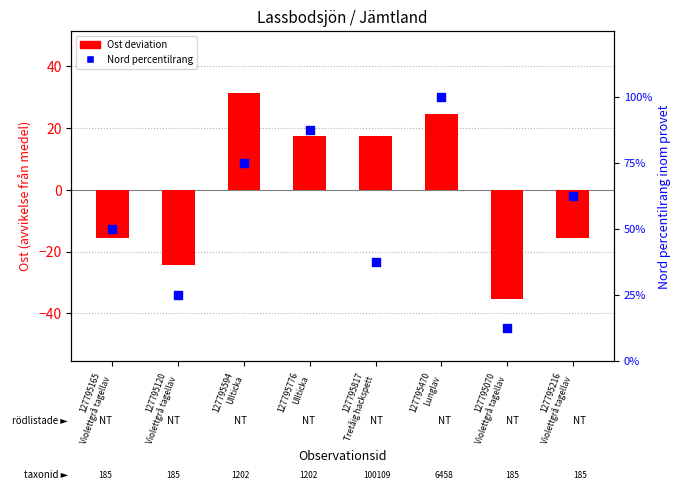

Which series reaches the minimum Y coordinate?

Ost deviation